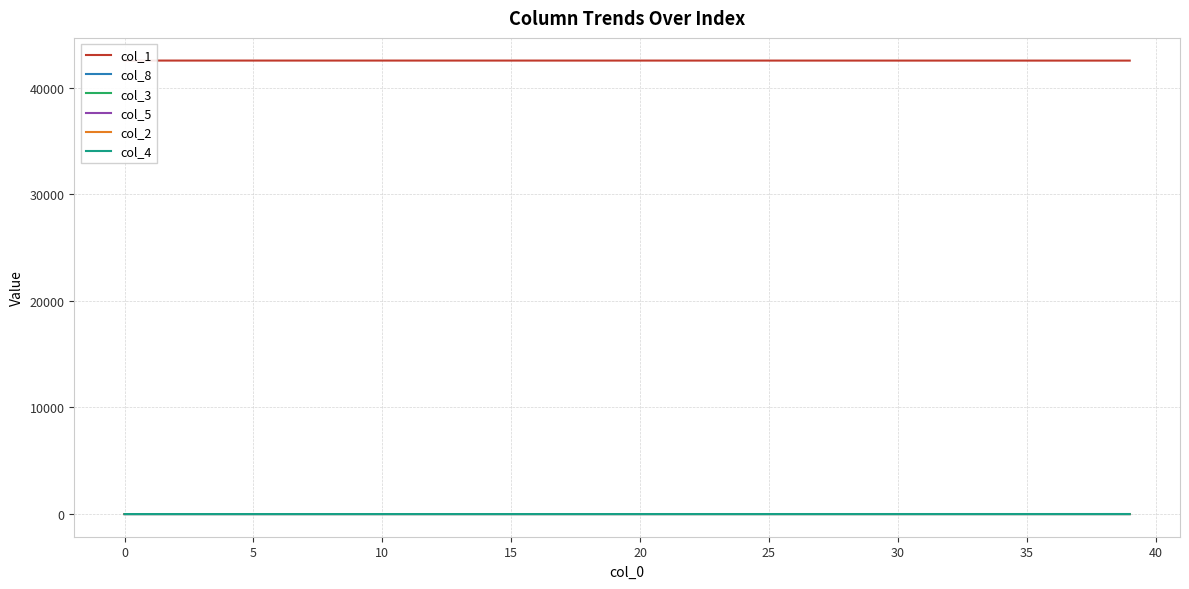

What is the difference between the col_1 values at 35 and 38?

3.4